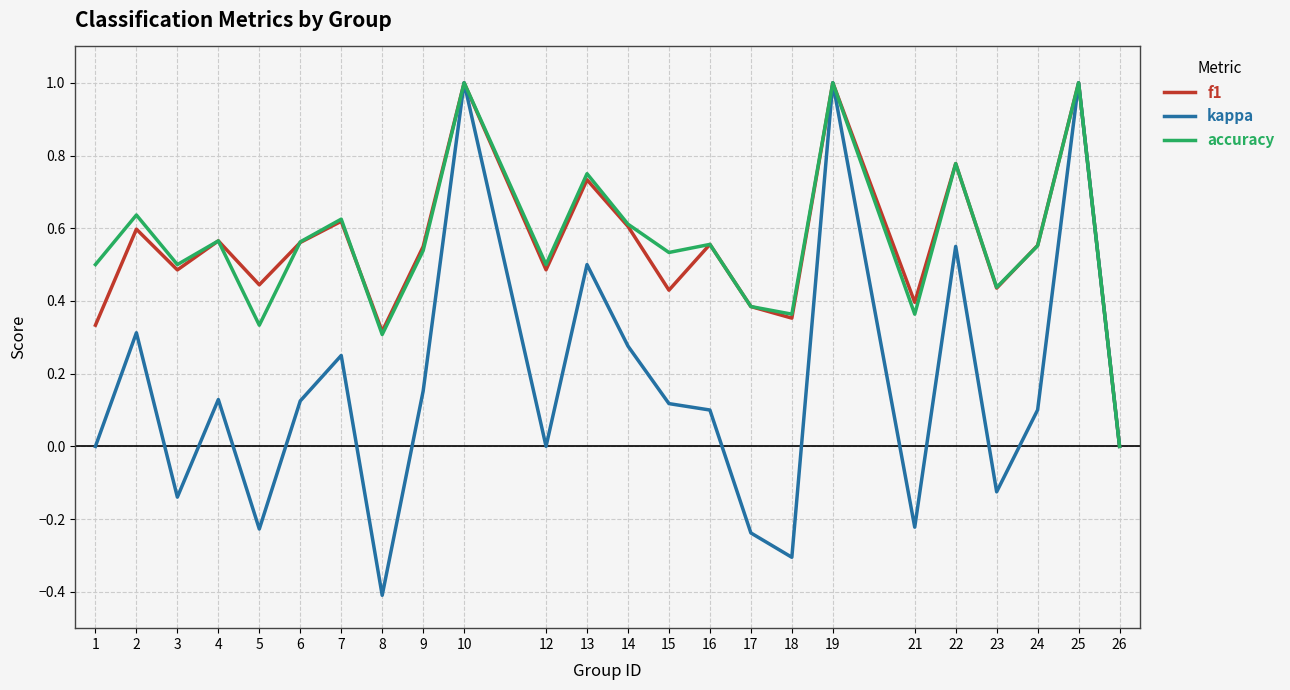

How many lines are shown in the chart?

3